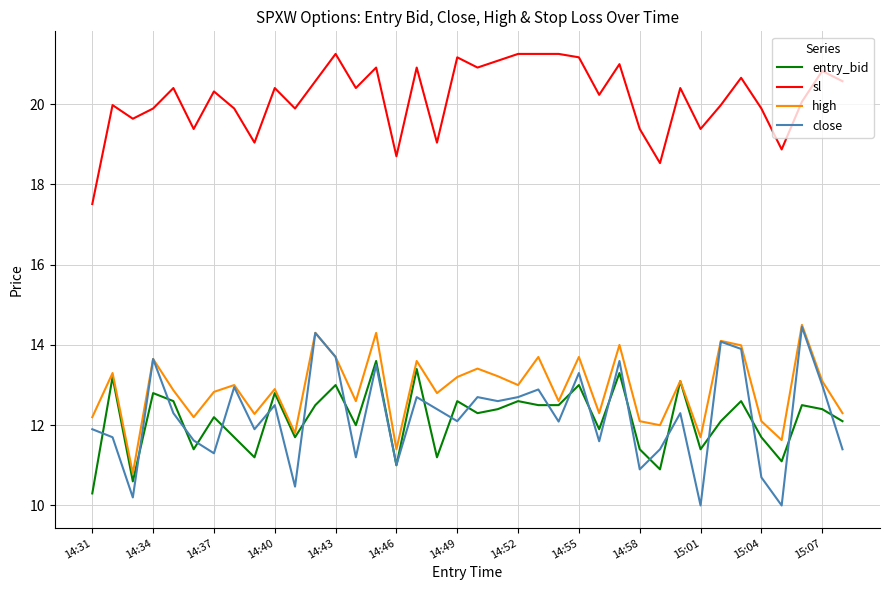

How many lines are shown in the chart?

4